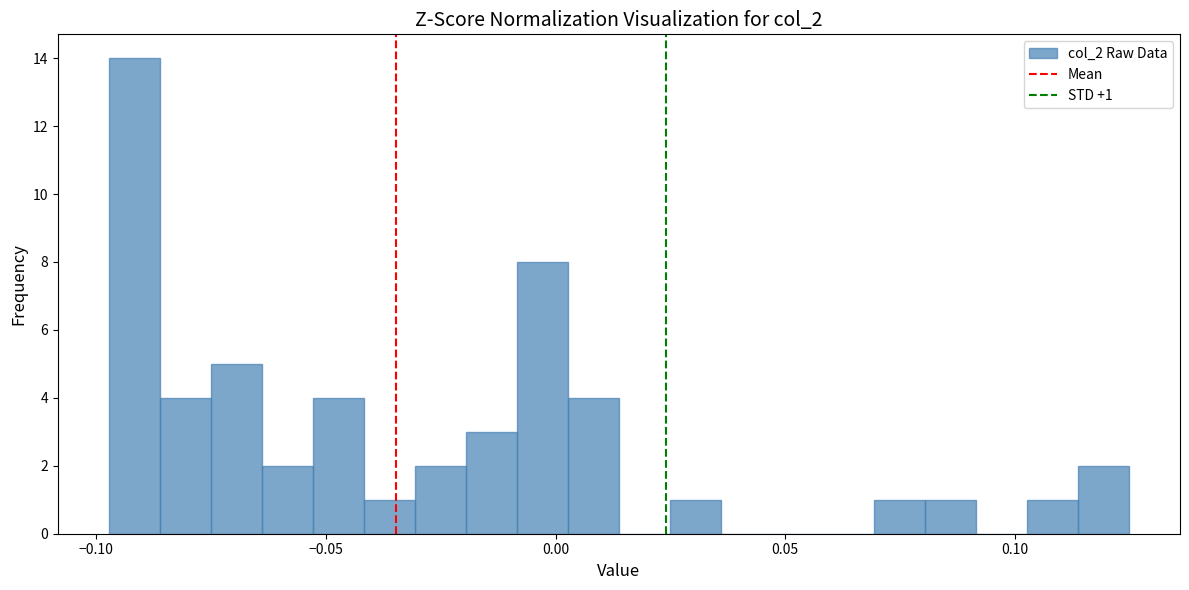

Around what value on the x-axis is the tallest bar? Give the approximate position of its centre, as read against the axis.

-0.090